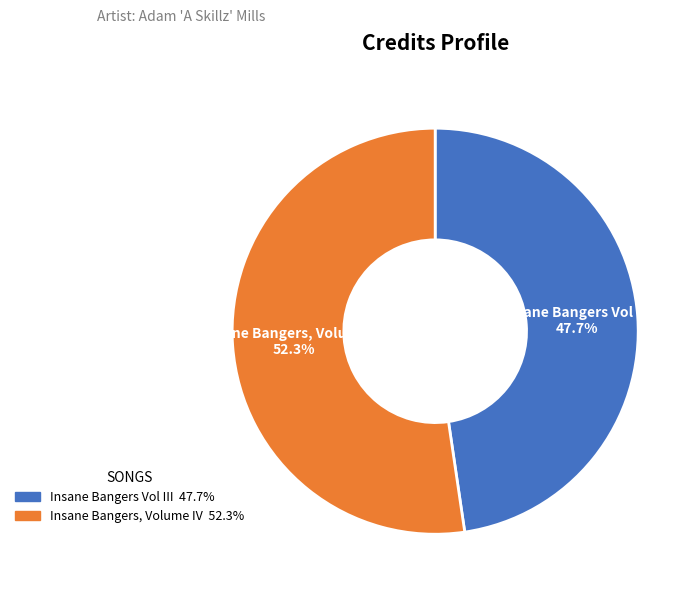

Count the number of slices in the pie.

2